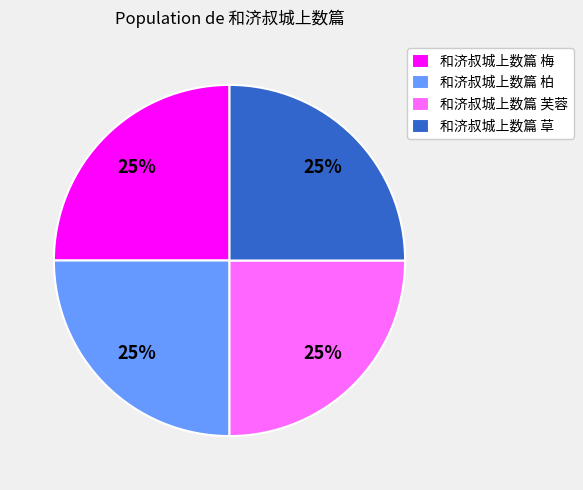

Does 和济叔城上数篇 梅 represent more than half of the total?

No